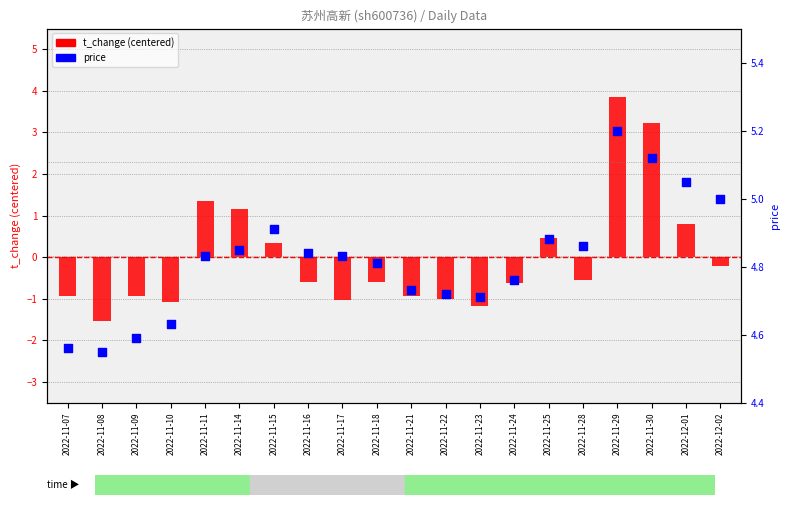

What are all the series names shown in the legend?

t_change (centered), price